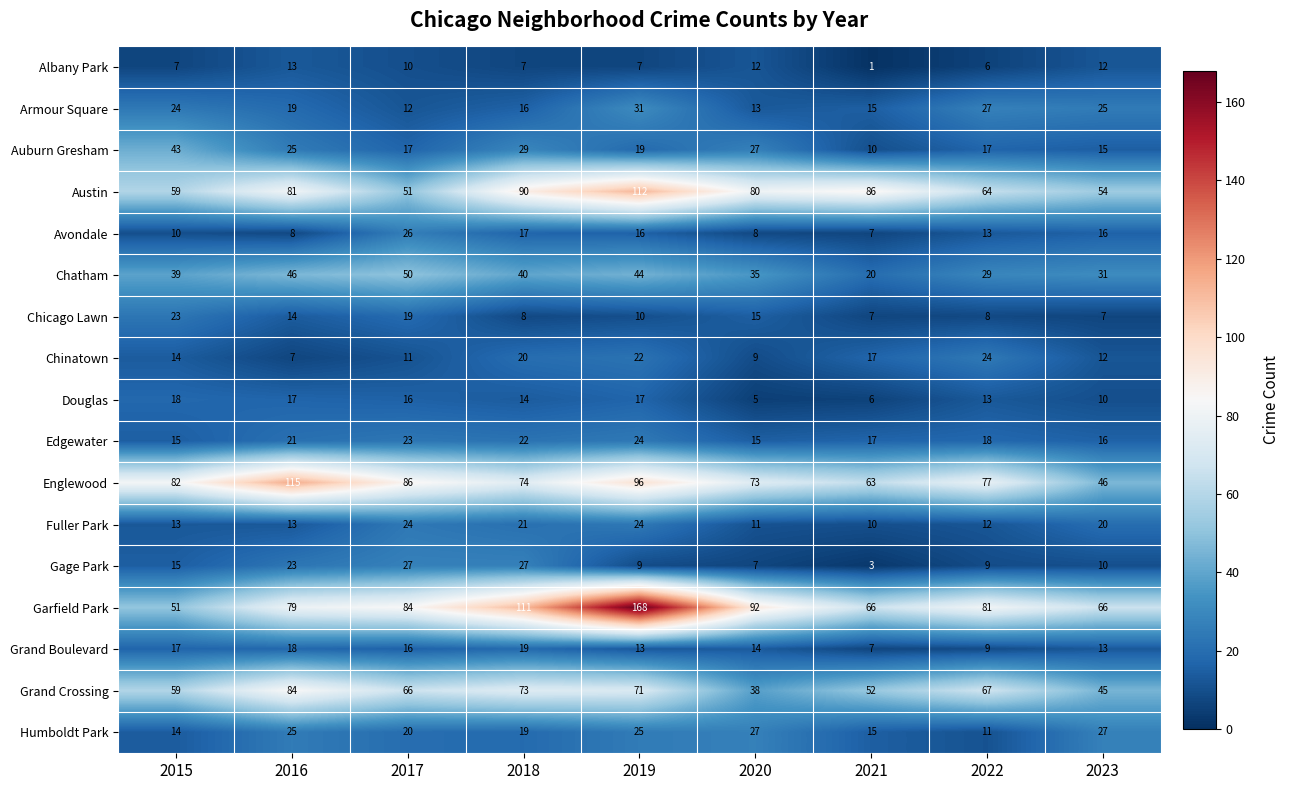

Which series has the widest spread of values?

Garfield Park